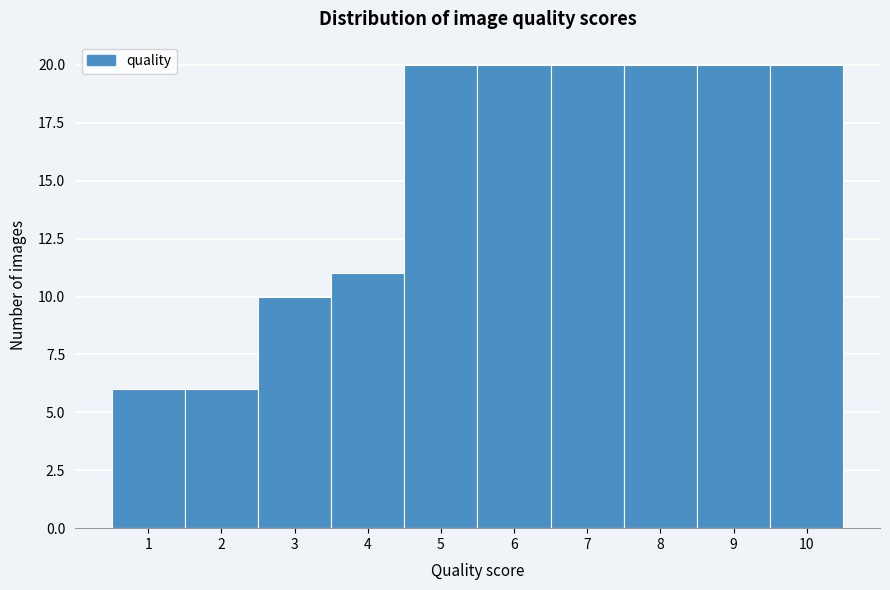

Reading left to right, list every bar in this chart as the range it spans on the x-axis followed by its height. The values are not printed on the chart, so give them approximately, as read against the axis.

0.5 to 1.5: 6
1.5 to 2.5: 6
2.5 to 3.5: 10
3.5 to 4.5: 11
4.5 to 5.5: 20
5.5 to 6.5: 20
6.5 to 7.5: 20
7.5 to 8.5: 20
8.5 to 9.5: 20
9.5 to 10.5: 20